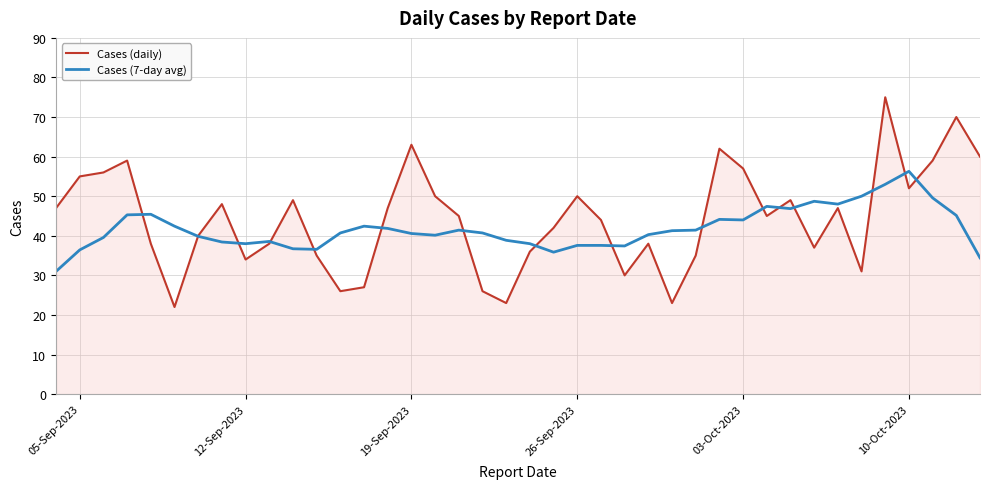

What is the minimum value for Cases (daily)?

22.0